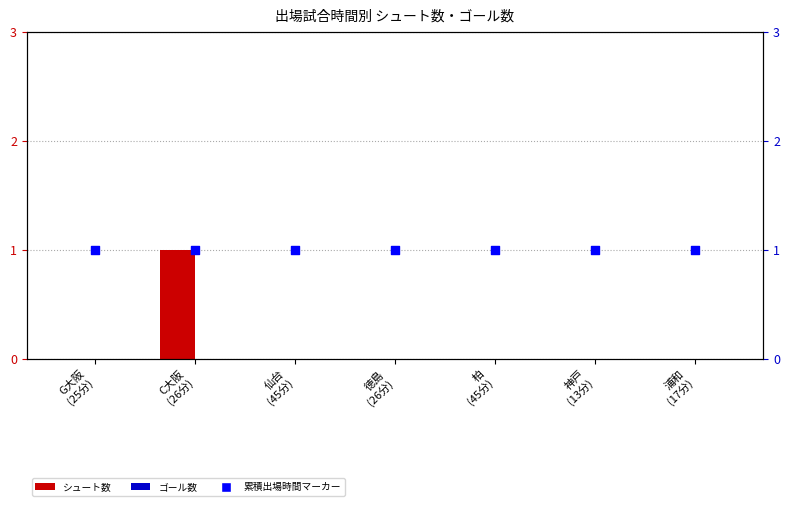

Which series reaches the maximum Y coordinate?

シュート数